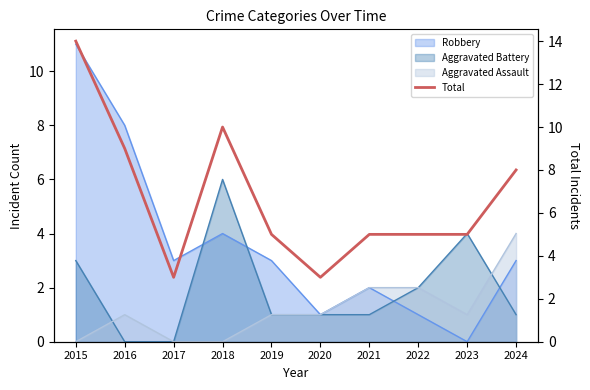

True or false: the data has more than 1 interior local peaks.

False